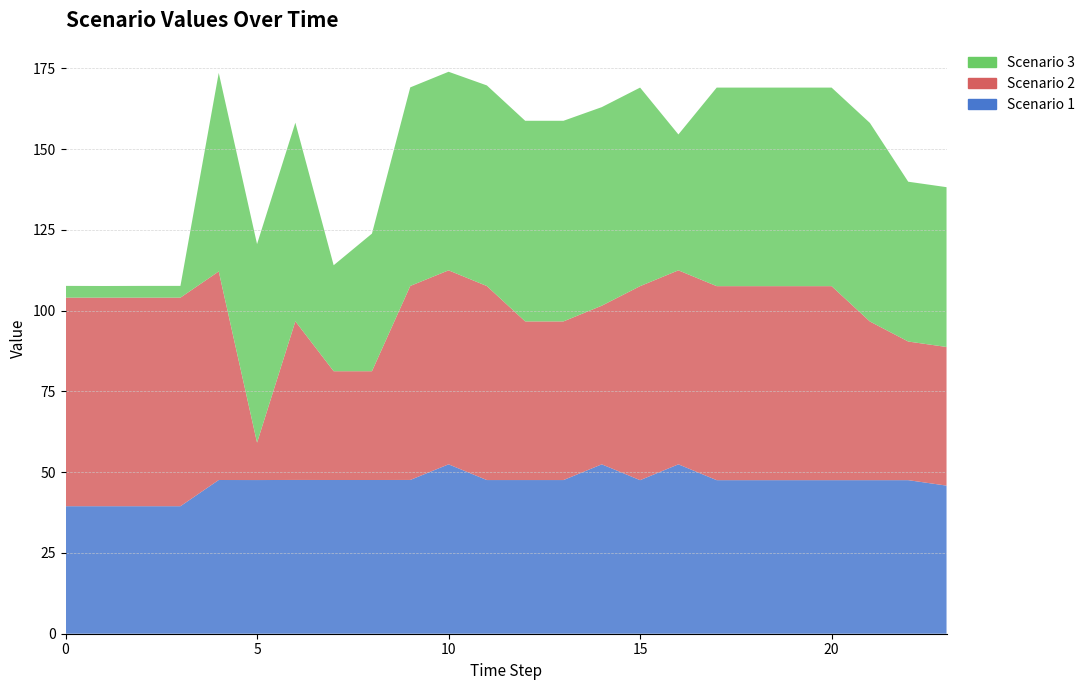

Reading left to right, transcribe all the data shown in this chart.

Scenario 1: 39.5	39.5	39.5	39.5	47.6	47.6	47.6	47.6	47.6	47.6	52.4	47.6	47.6	47.6	52.4	47.5	52.4	47.5	47.5	47.5	47.5	47.5	47.5	45.8
Scenario 2: 64.6	64.6	64.6	64.6	64.6	11.6	49.1	33.7	33.7	60.1	60.1	60.1	49.1	49.1	49.1	60.1	60.1	60.1	60.1	60.1	60.1	49.1	42.9	42.9
Scenario 3: 3.6	3.6	3.6	3.6	61.5	61.5	61.5	32.8	42.6	61.5	61.5	62.1	62.1	62.1	61.5	61.5	42.1	61.5	61.5	61.5	61.5	61.5	49.5	49.5